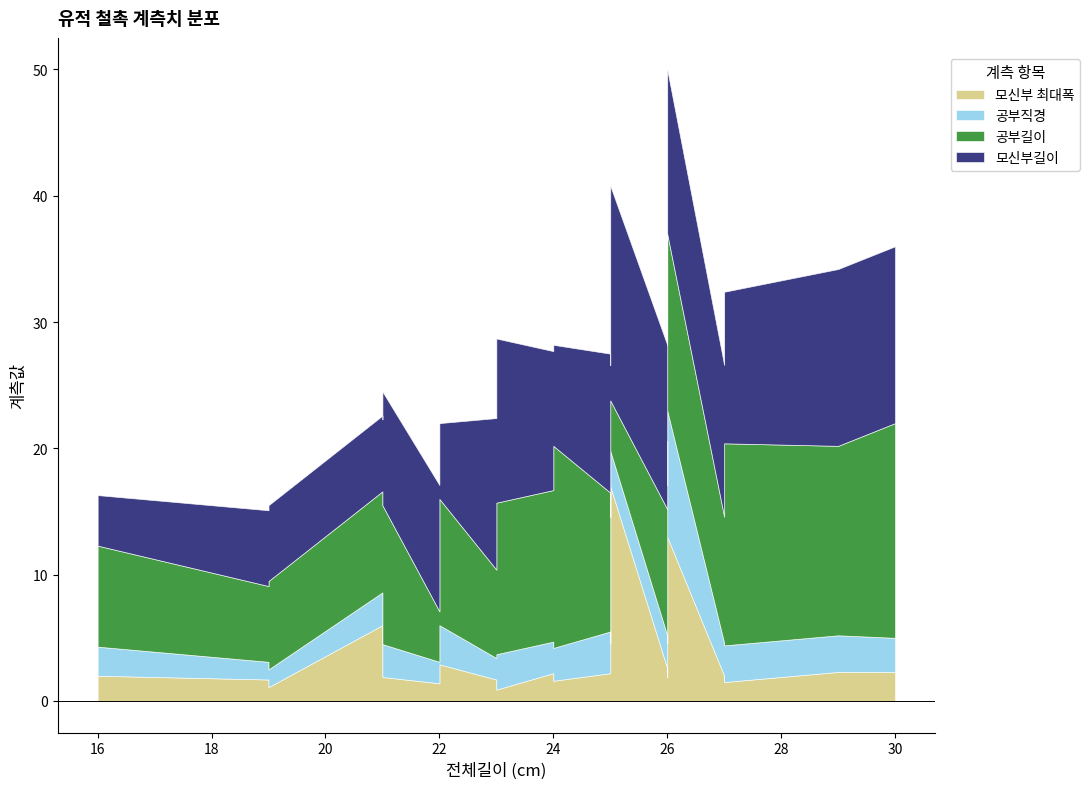

The 공부직경 series shows 3.1 at 16. True or false?

False